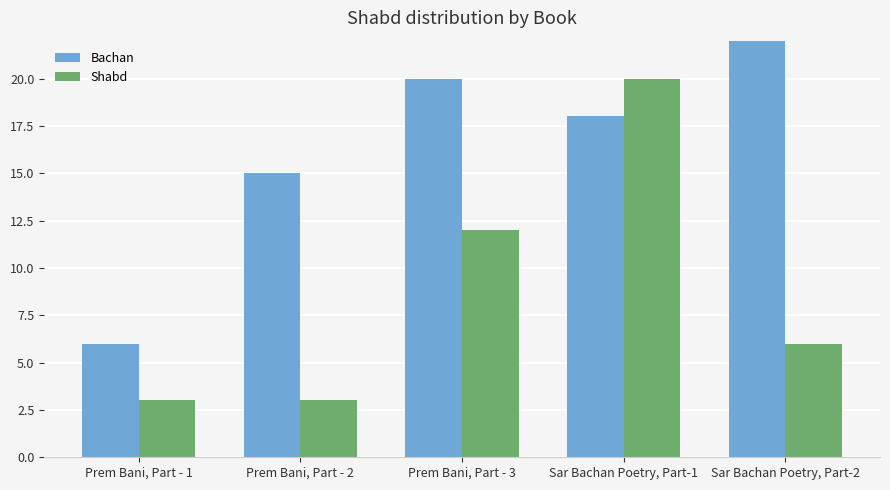

Is it true that Bachan equals 31 at Sar Bachan Poetry, Part-1?

False